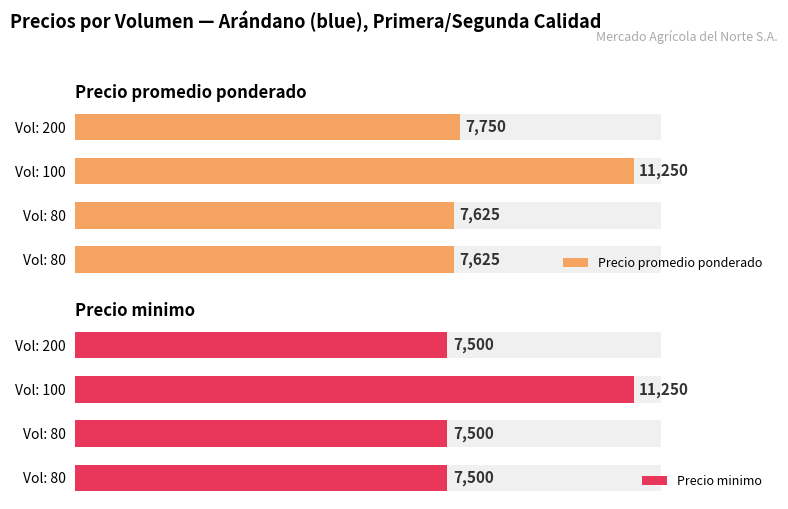

Does the chart contain stacked bars?

No